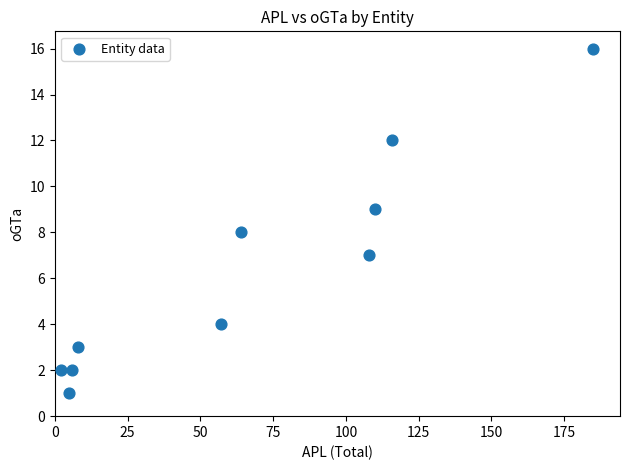

What is the average X value?

66